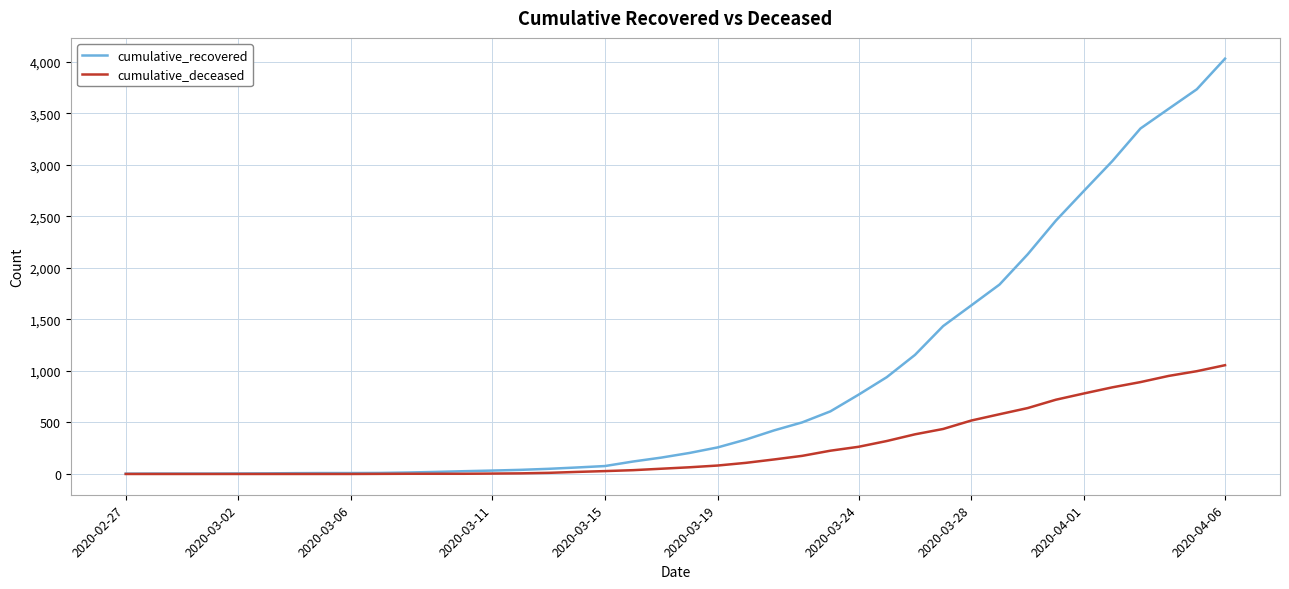

List the series in order of their overall mean, lowest first.

cumulative_deceased, cumulative_recovered